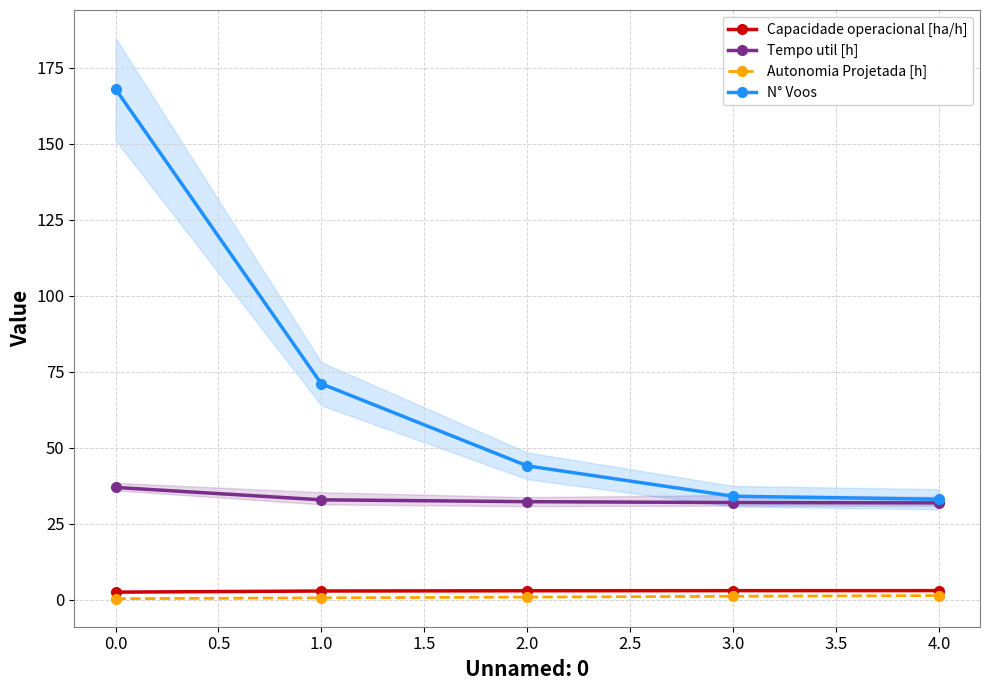

True or false: Capacidade operacional [ha/h] and Tempo util [h] cross at least once.

False